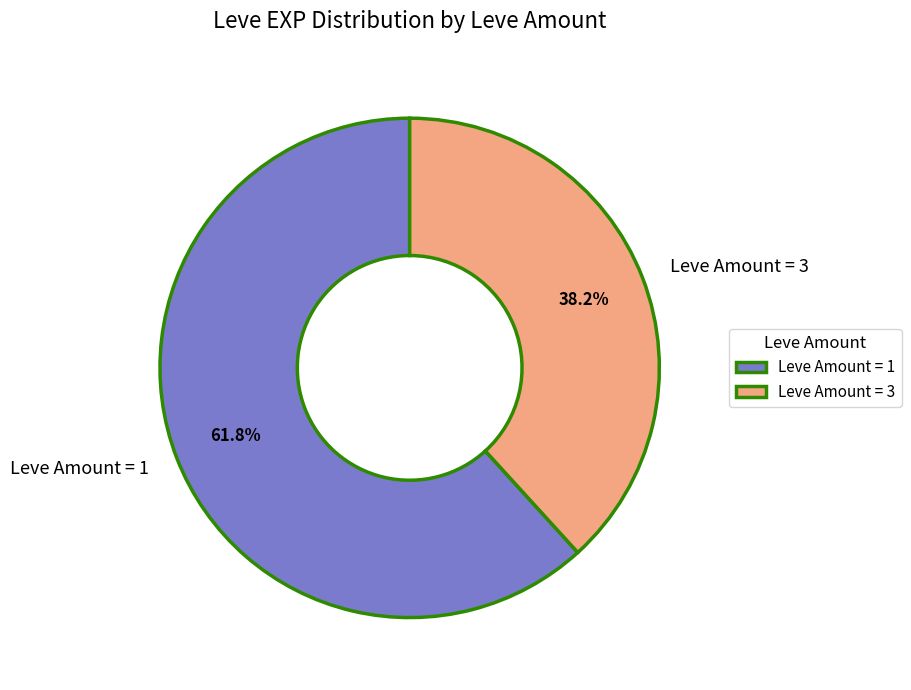

Rank the categories by value from lowest to highest.

Leve Amount = 3, Leve Amount = 1